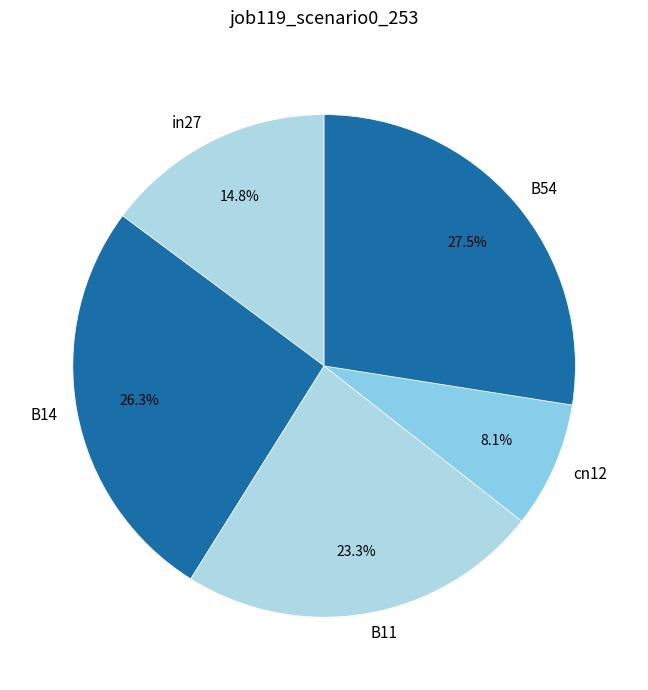

Rank the categories by value from lowest to highest.

cn12, in27, B11, B14, B54